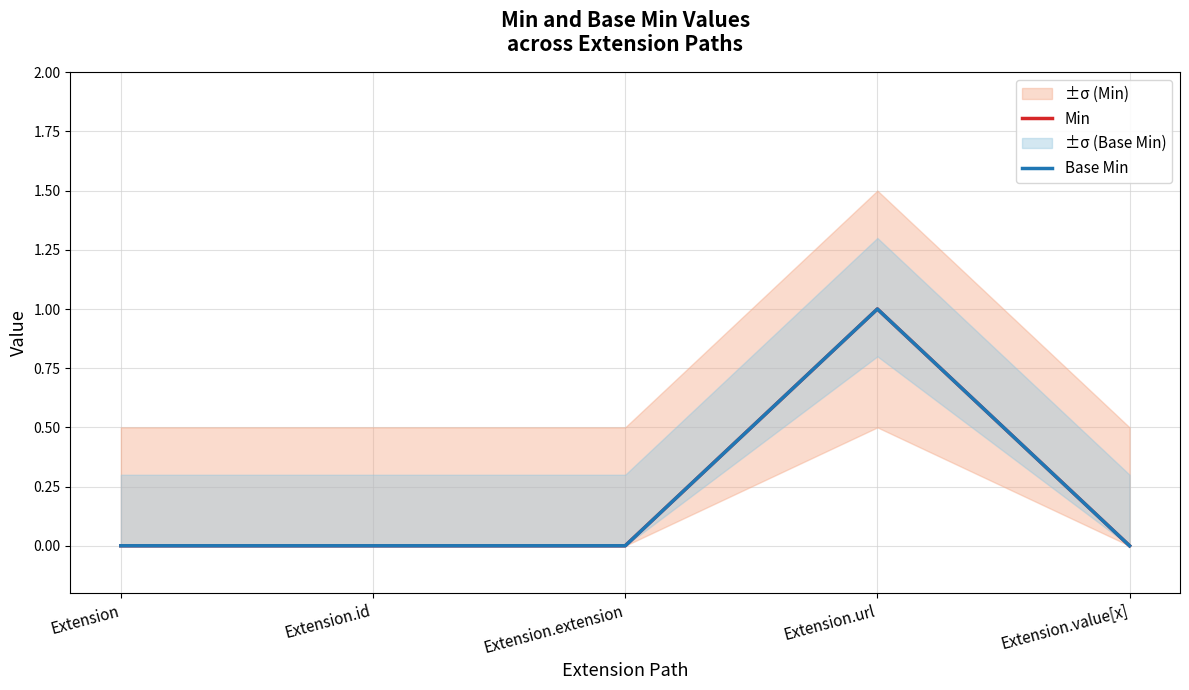

At which label does Min reach its peak?

Extension.url